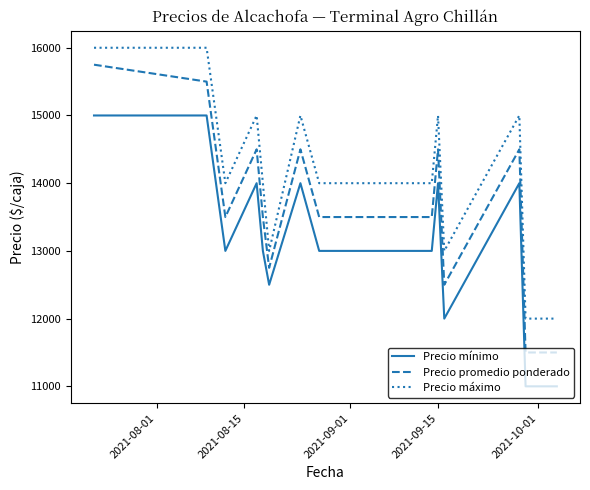

Rank the series by their average value, from highest to lowest.

Precio máximo, Precio promedio ponderado, Precio mínimo